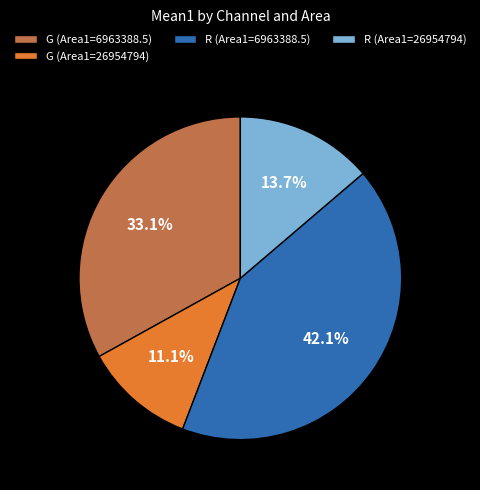

What percentage do G (Area1=26954794) and G (Area1=6963388.5) together represent?

44.2%